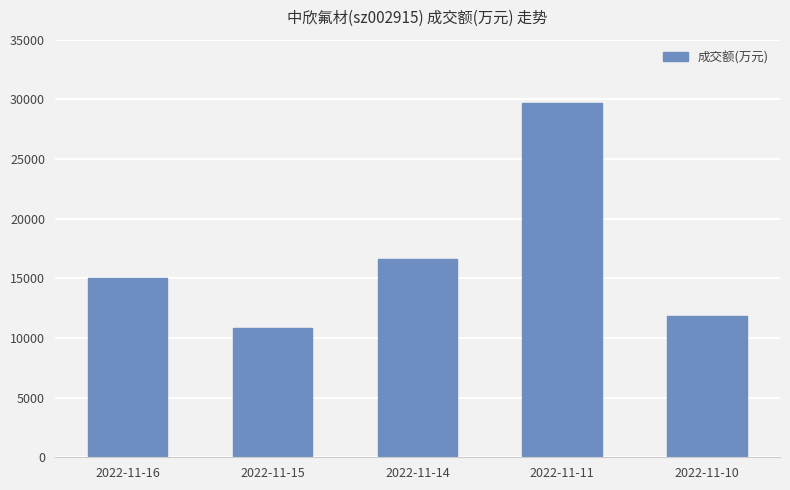

How many categories are shown in the chart?

5